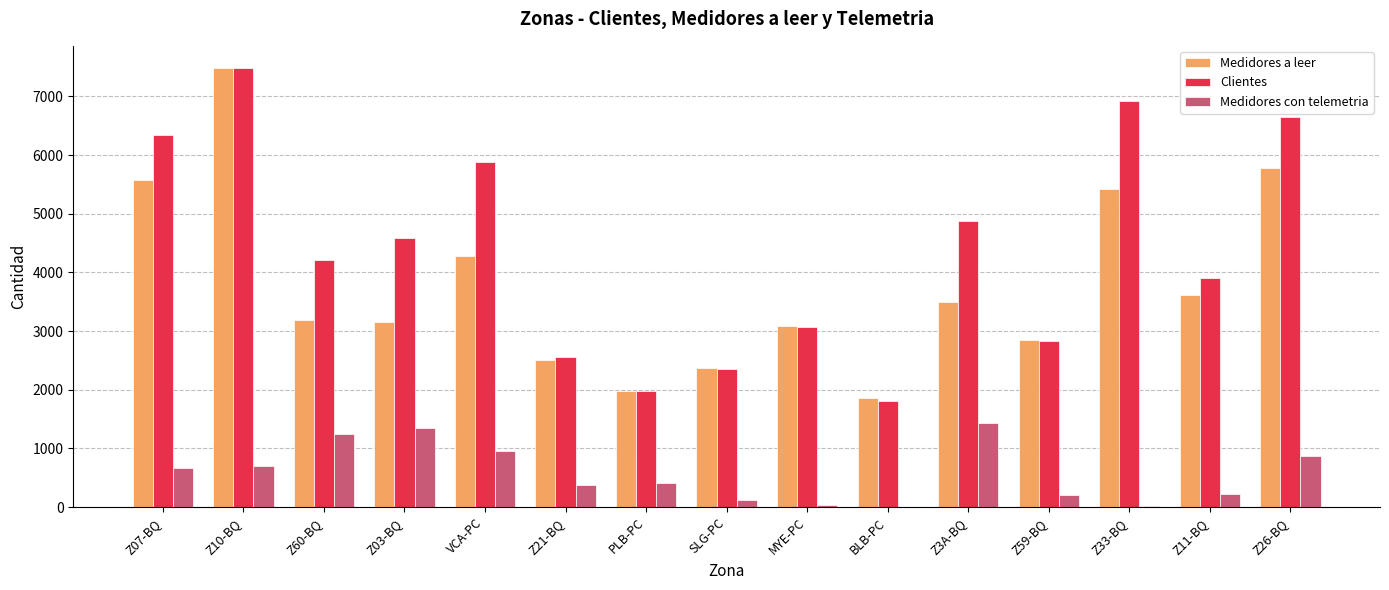

Is it true that Medidores a leer equals 5439 at Z03-BQ?

False